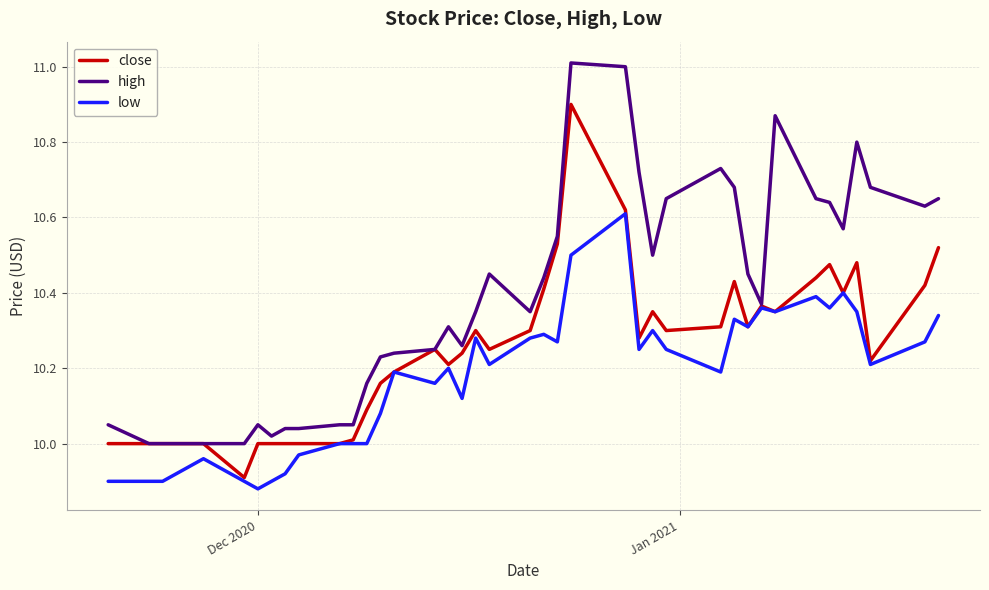

True or false: low and high intersect in this chart.

False